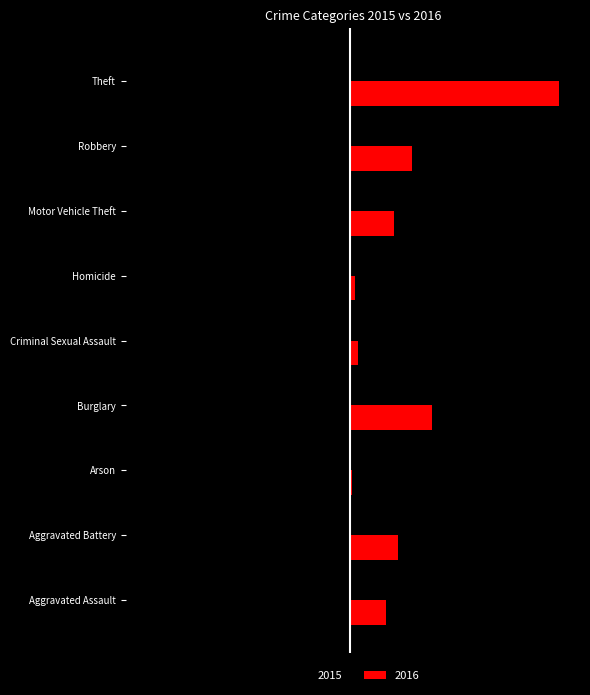

What is the minimum value shown in the chart?

-1263